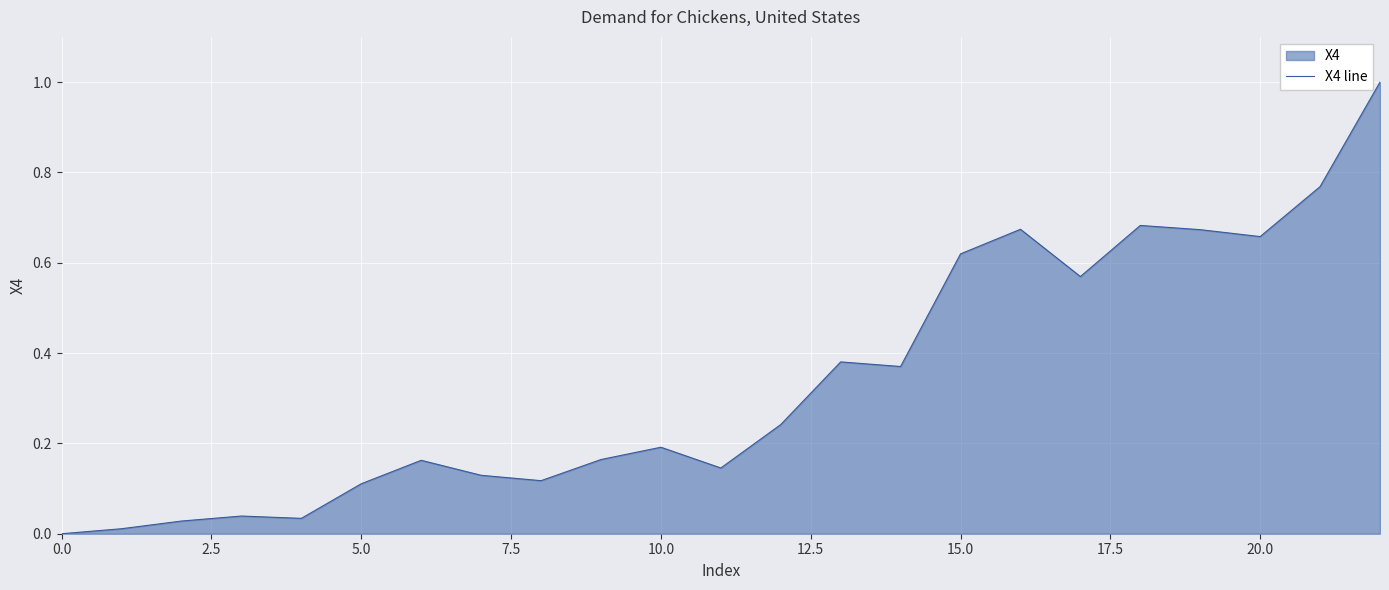

What is the maximum value shown in the chart?

1.0